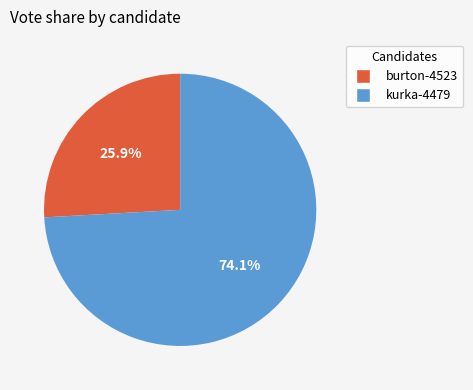

How many slices are in this pie chart?

2